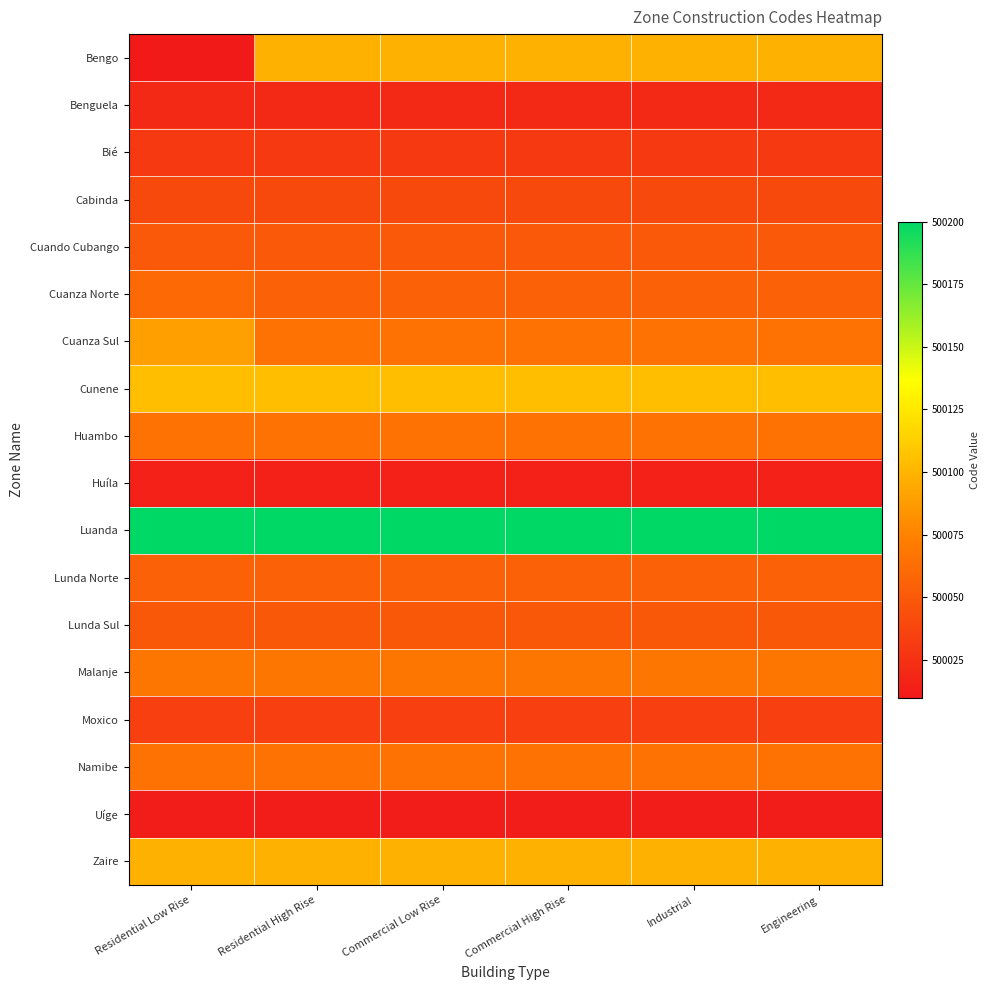

At how many categories does at least one series exceed 500181?

6